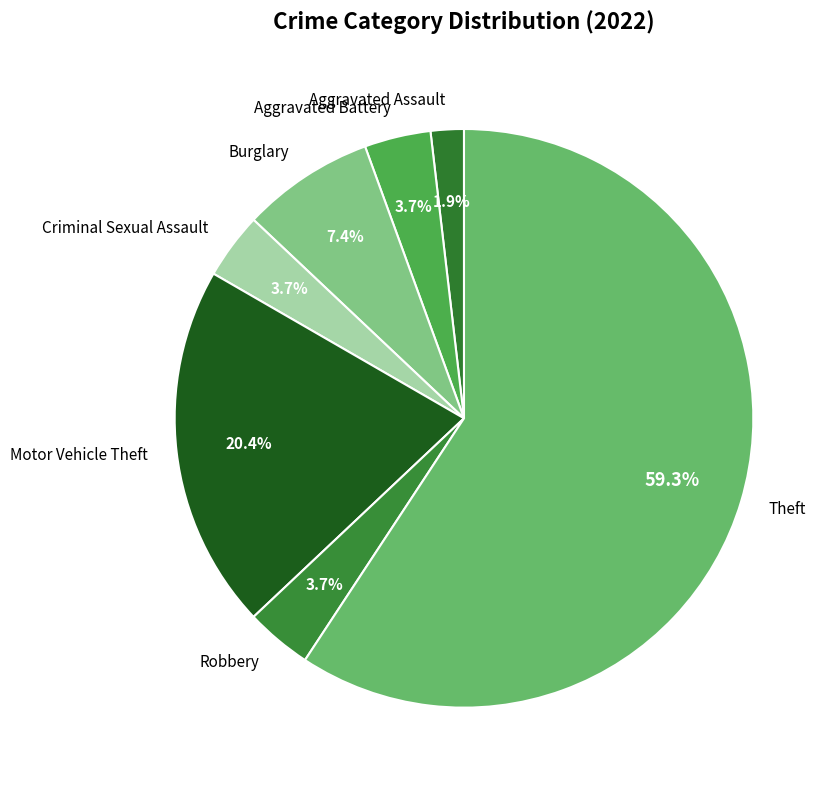

Is it true that Aggravated Battery is 4% of the pie?

True